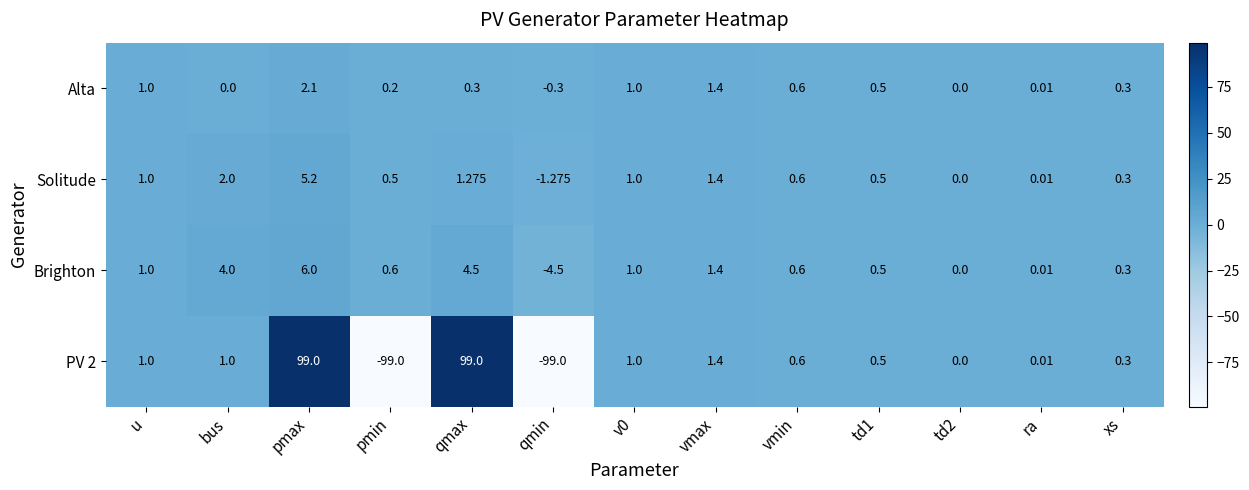

How many series are shown in this chart?

4